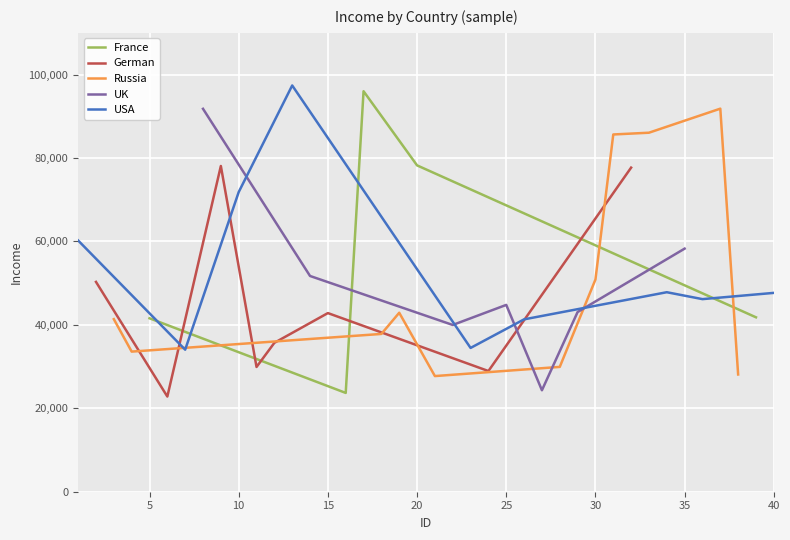

Count the number of categories in the chart.

20